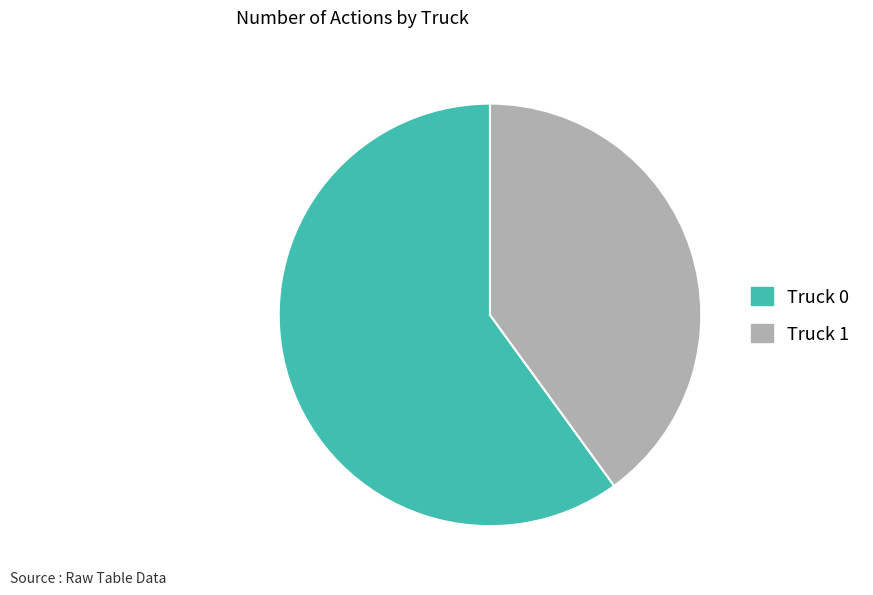

Which category has the smallest portion of the pie?

Truck 1